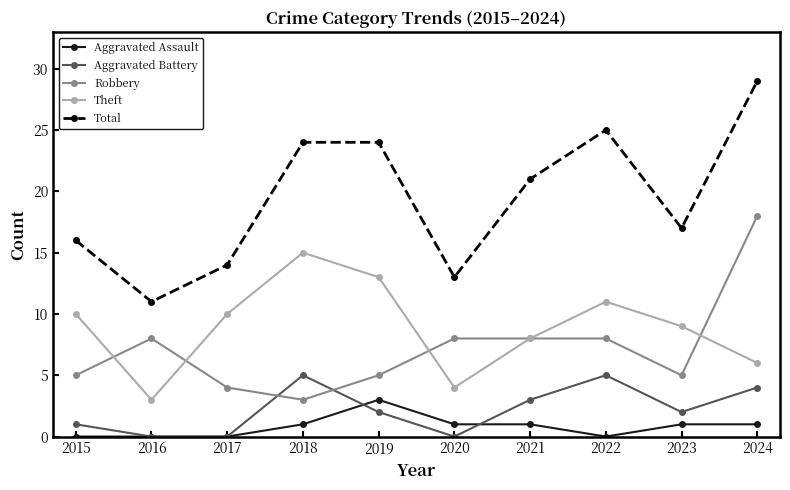

Is it true that Robbery equals 4 at 2017?

True